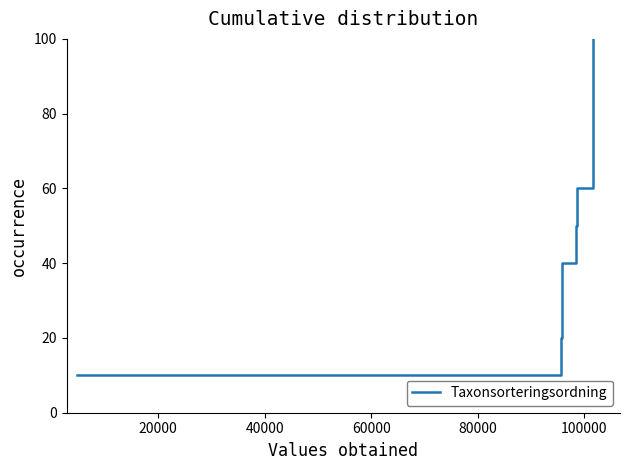

What is the value of the 4th point from the left?

40